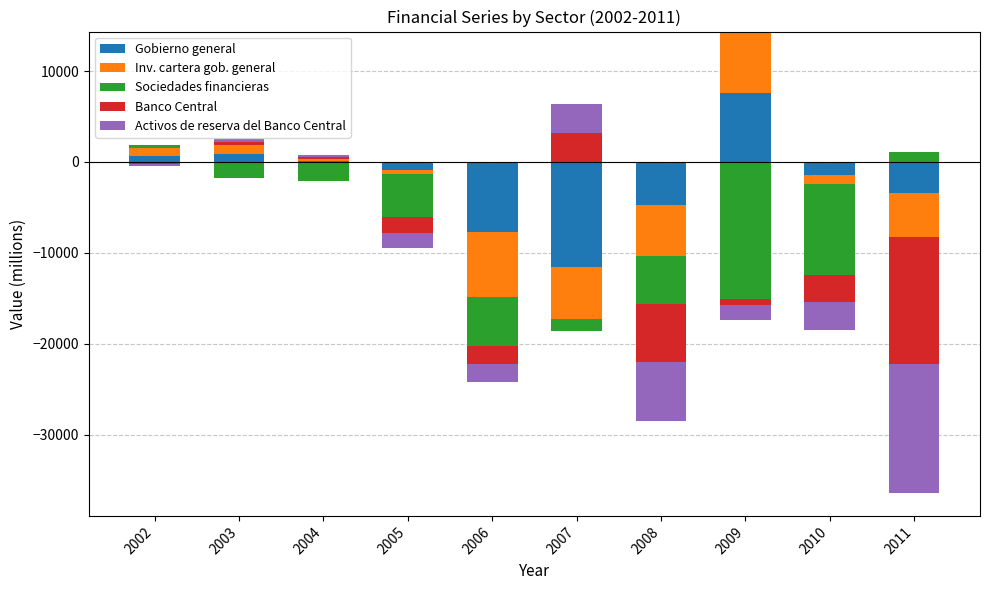

Which series has the widest spread of values?

Gobierno general